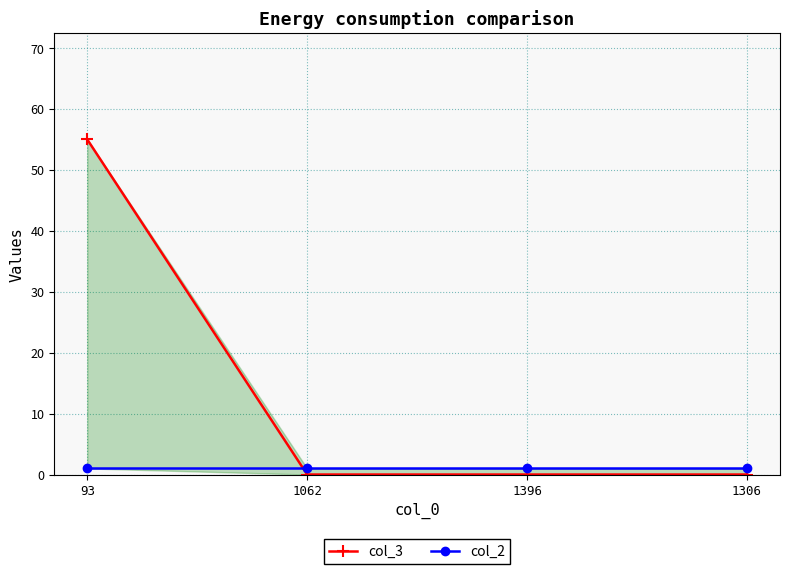

What is the label of the 2nd point from the right?

1396